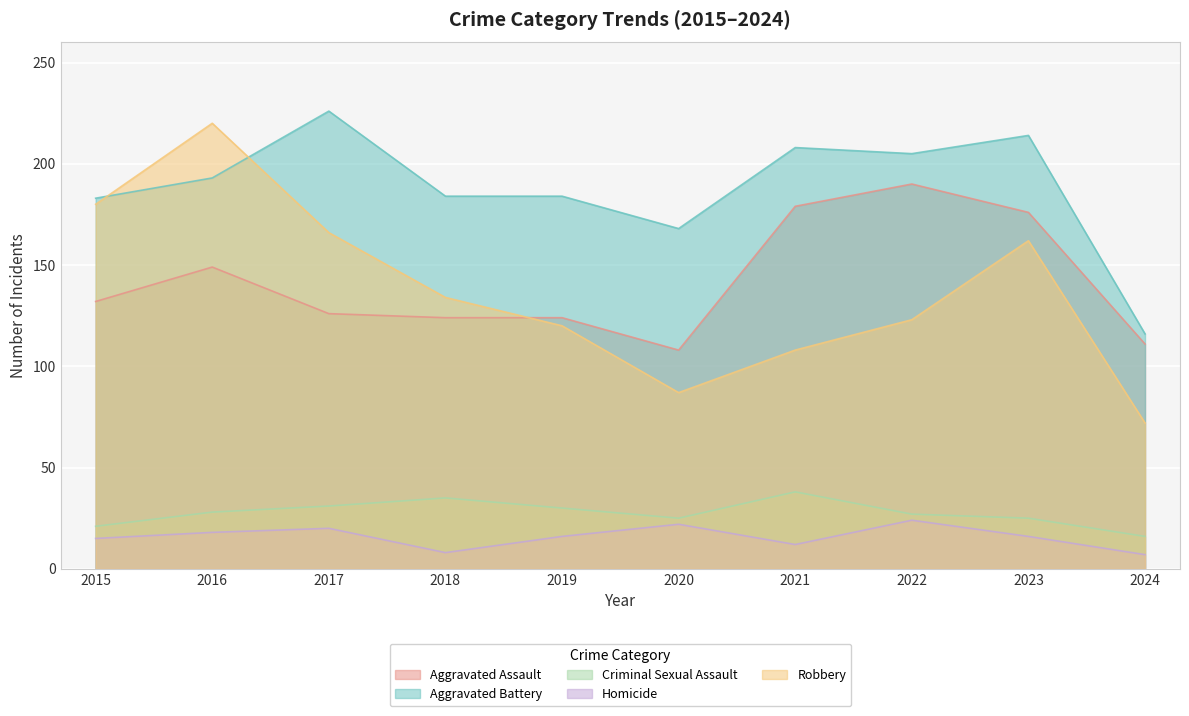

What is the minimum value for Robbery?

72